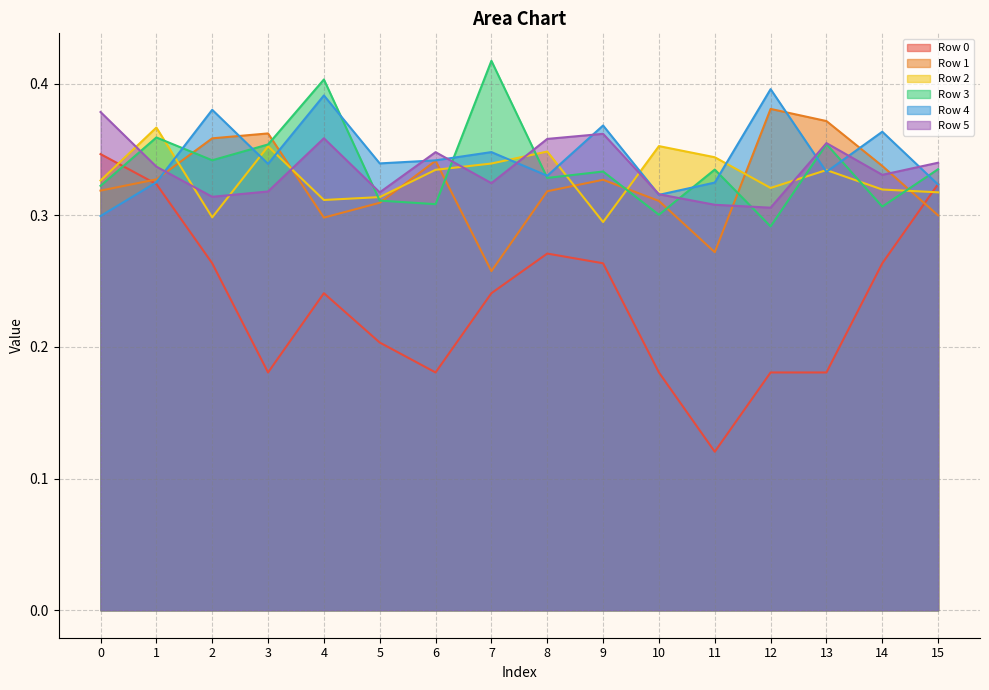

The value of Row 5 at 11 is 0.3. True or false?

True